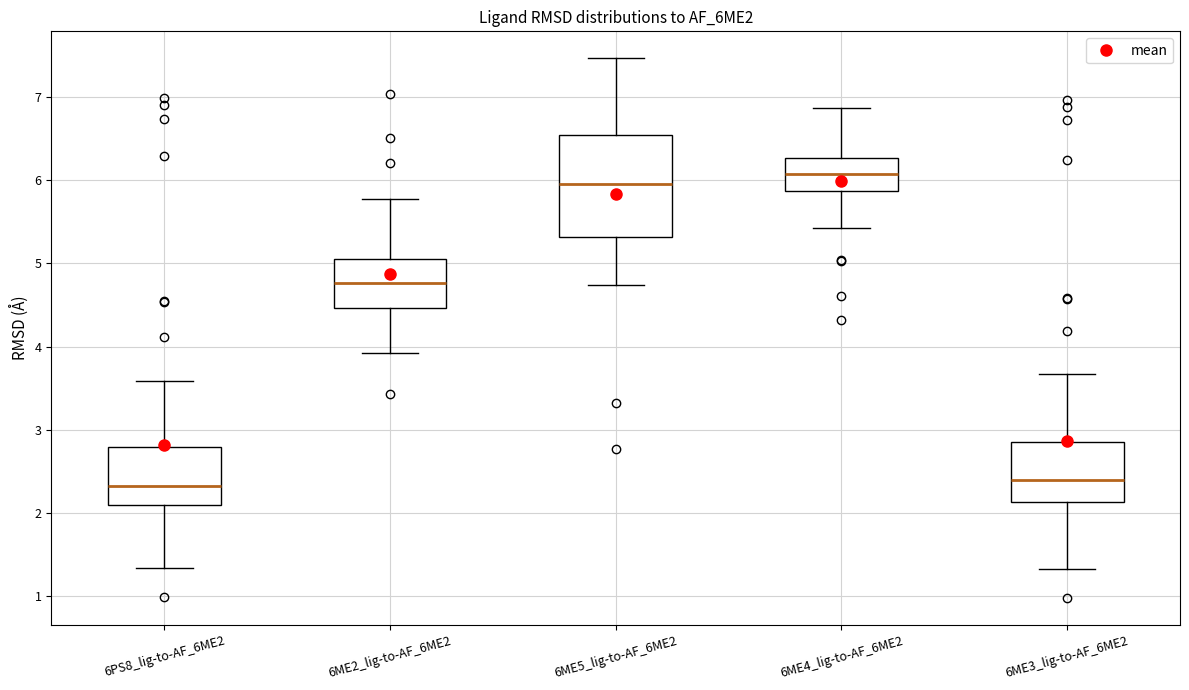

Reading left to right, transcribe this box plot: for each box, give where its median line is, the range the box spans, and where its two whiskers end, as read against the y-axis. The values are not printed on the chart, so give them approximately, as read against the axis.

6PS8_lig-to-AF_6ME2: median 2.3, box 2.1 to 2.8, whiskers 1.3 to 3.6
6ME2_lig-to-AF_6ME2: median 4.8, box 4.5 to 5.1, whiskers 3.9 to 5.8
6ME5_lig-to-AF_6ME2: median 5.9, box 5.3 to 6.5, whiskers 4.7 to 7.5
6ME4_lig-to-AF_6ME2: median 6.1, box 5.9 to 6.3, whiskers 5.4 to 6.9
6ME3_lig-to-AF_6ME2: median 2.4, box 2.1 to 2.8, whiskers 1.3 to 3.7